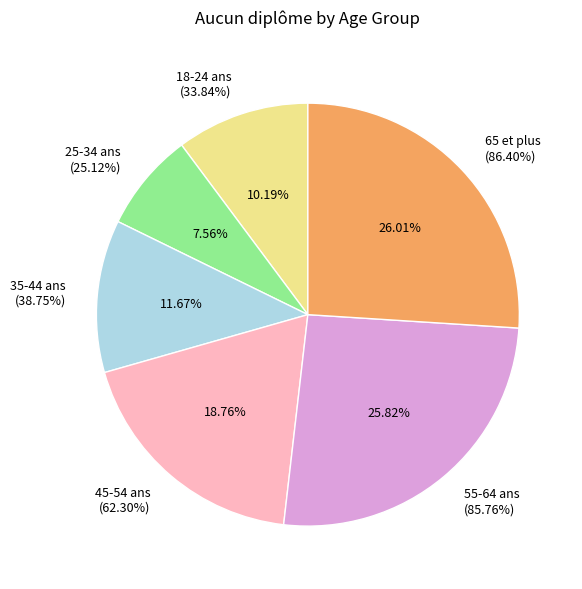

True or false: 55-64 ans accounts for 35% of the total.

False